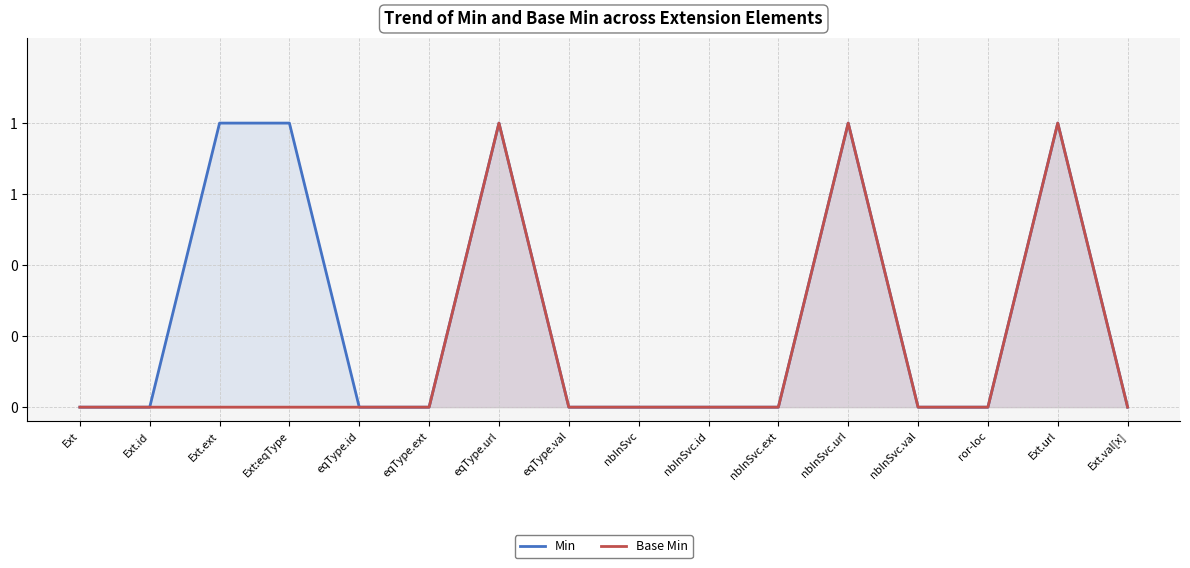

Reading left to right, extract all data points from this chart.

Min: Ext=0	Ext.id=0	Ext.ext=1	Ext:eqType=1	eqType.id=0	eqType.ext=0	eqType.url=1	eqType.val=0	nbInSvc=0	nbInSvc.id=0	nbInSvc.ext=0	nbInSvc.url=1	nbInSvc.val=0	ror-loc=0	Ext.url=1	Ext.val[x]=0
Base Min: Ext=0	Ext.id=0	Ext.ext=0	Ext:eqType=0	eqType.id=0	eqType.ext=0	eqType.url=1	eqType.val=0	nbInSvc=0	nbInSvc.id=0	nbInSvc.ext=0	nbInSvc.url=1	nbInSvc.val=0	ror-loc=0	Ext.url=1	Ext.val[x]=0